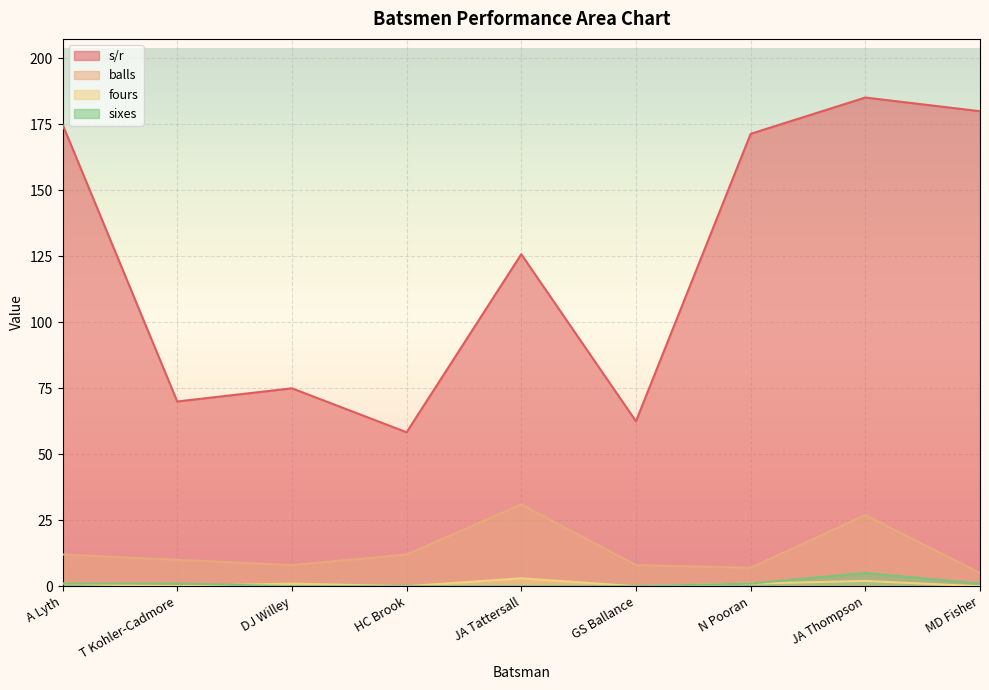

How many lines are shown in the chart?

4